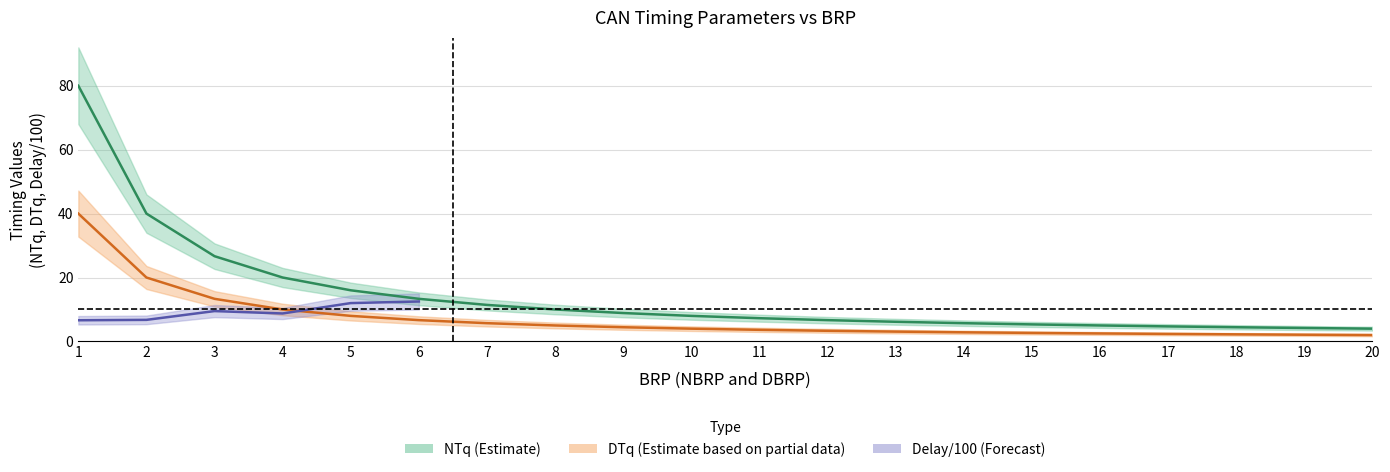

The value of DTq at 14 is 2.9. True or false?

True